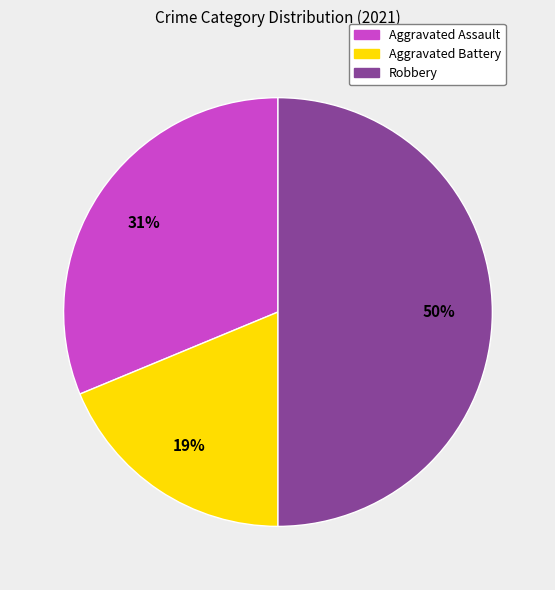

To the nearest percent, what is the average slice percentage?

33%